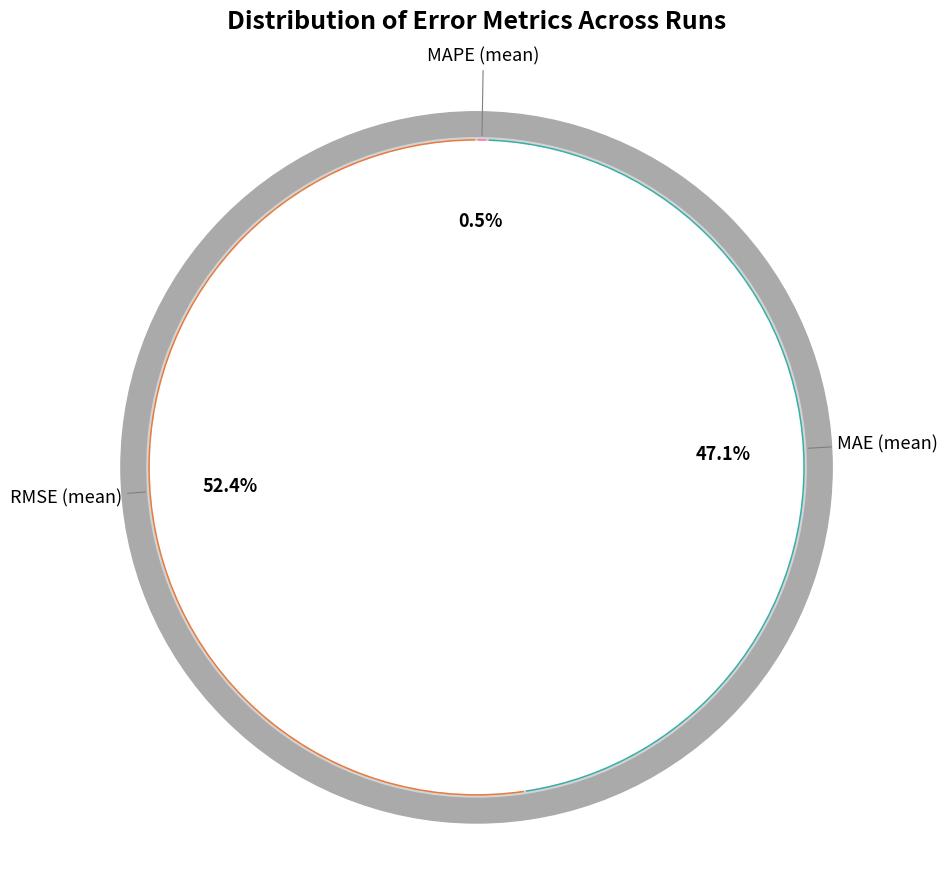

How many segments does this pie chart have?

3